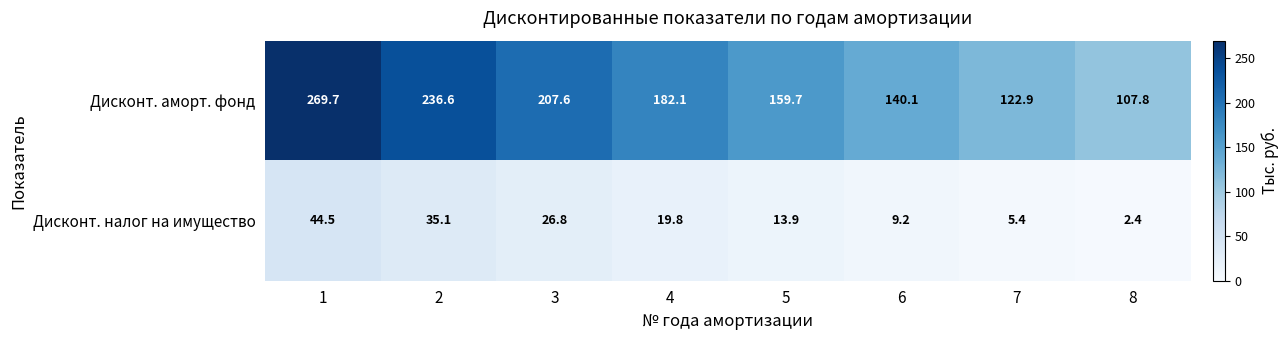

The Дисконт. налог на имущество series shows 5.4 at 7. True or false?

True